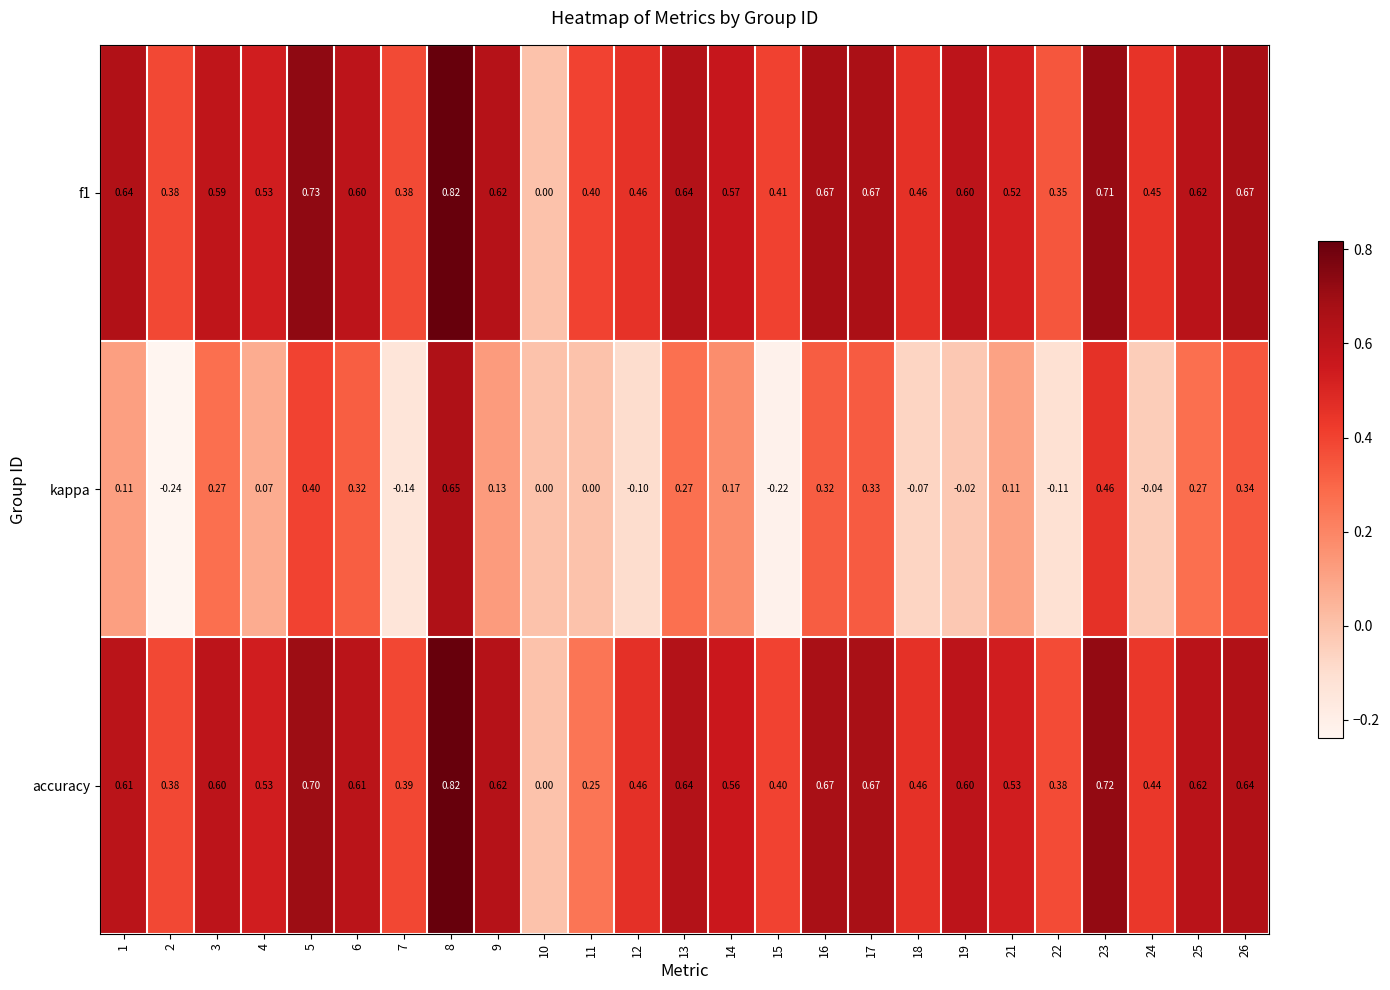

Is the value of kappa at 21 greater than the value of accuracy at 11?

No